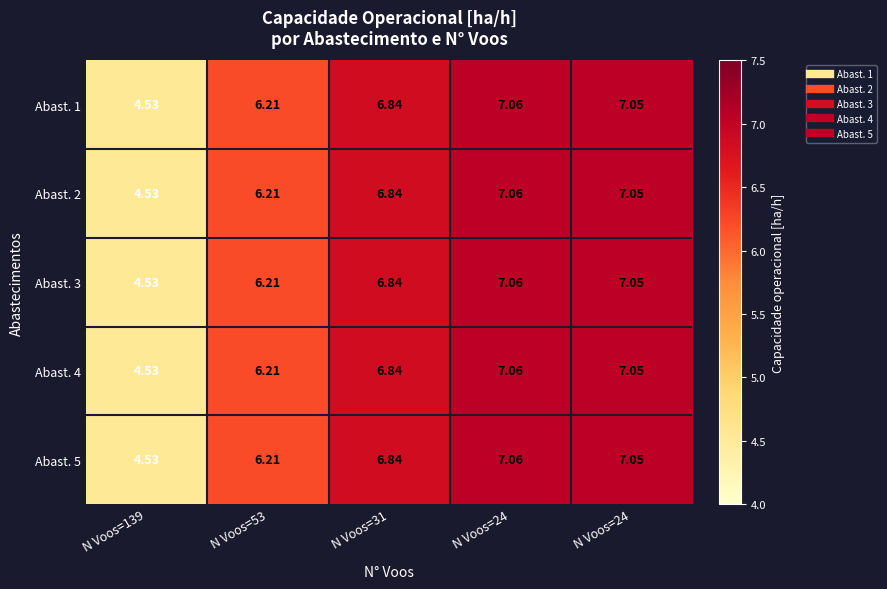

What is the minimum value shown in the chart?

4.5